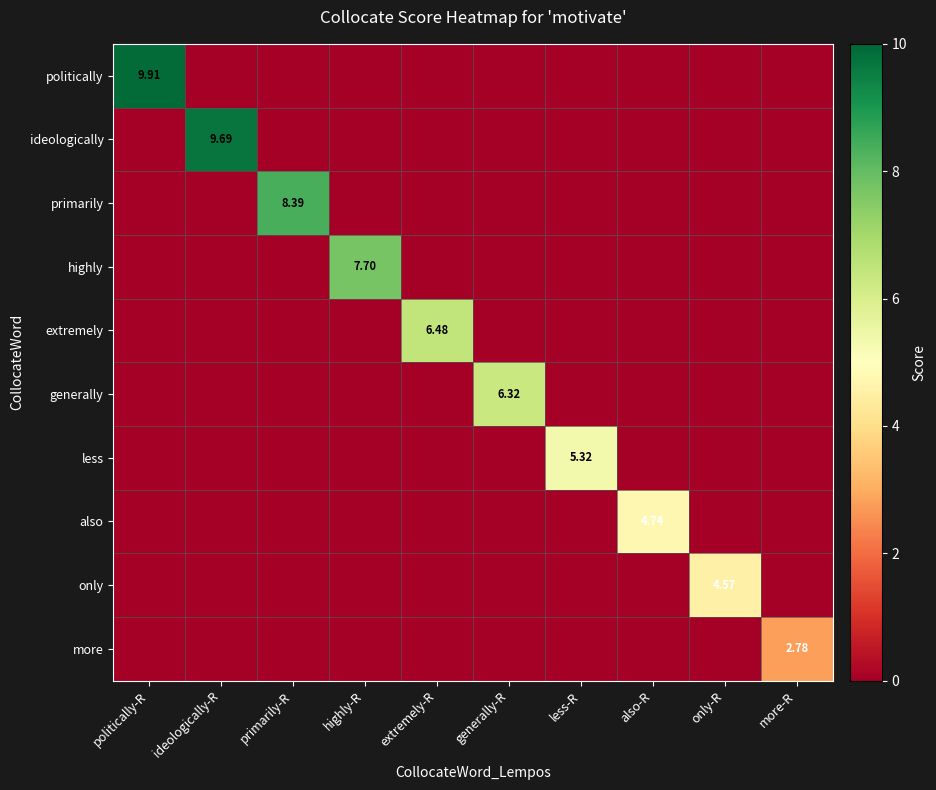

The generally series shows 0.0 at less-R. True or false?

True